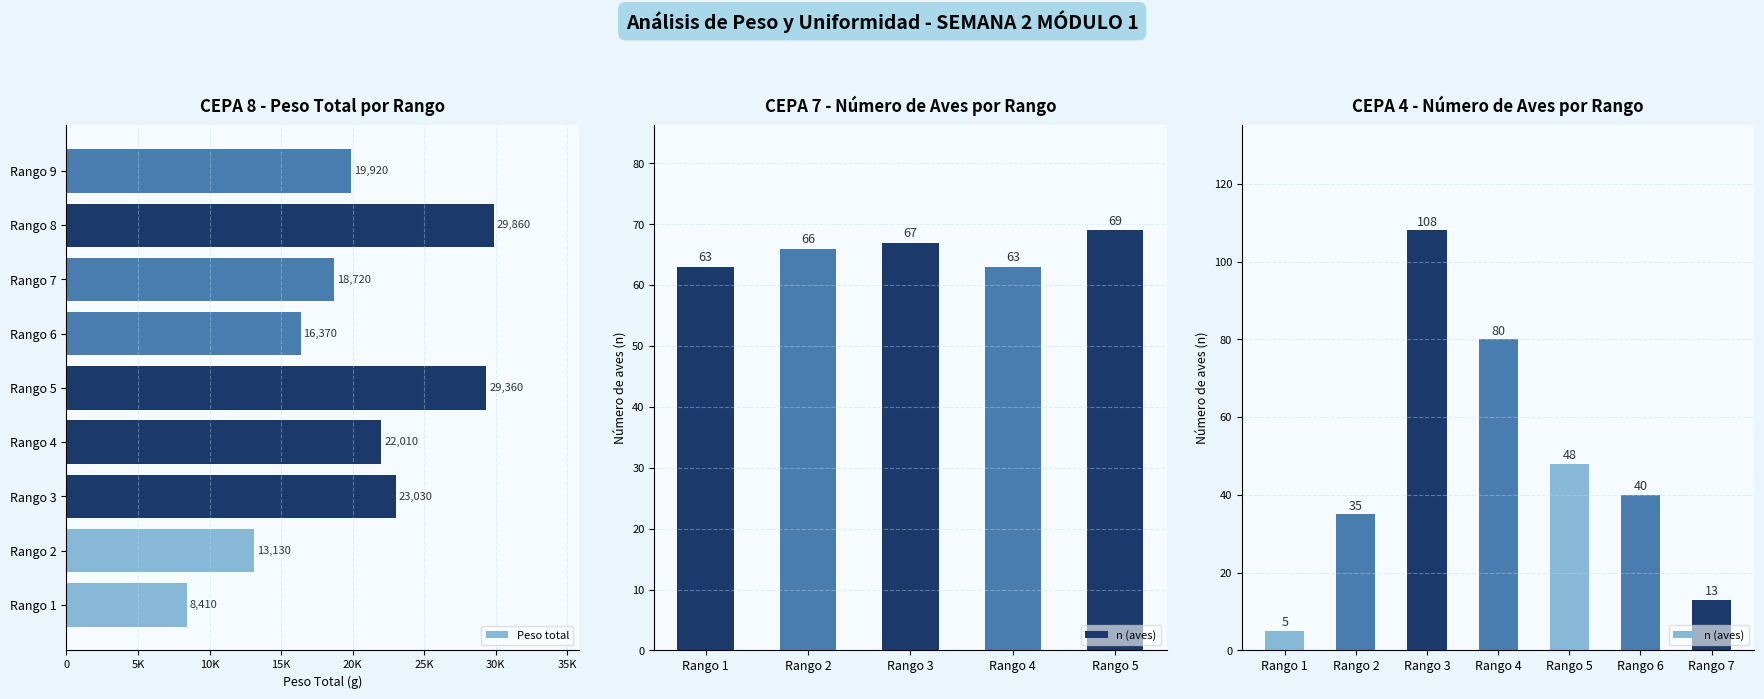

How many distinct data groups are displayed?

1